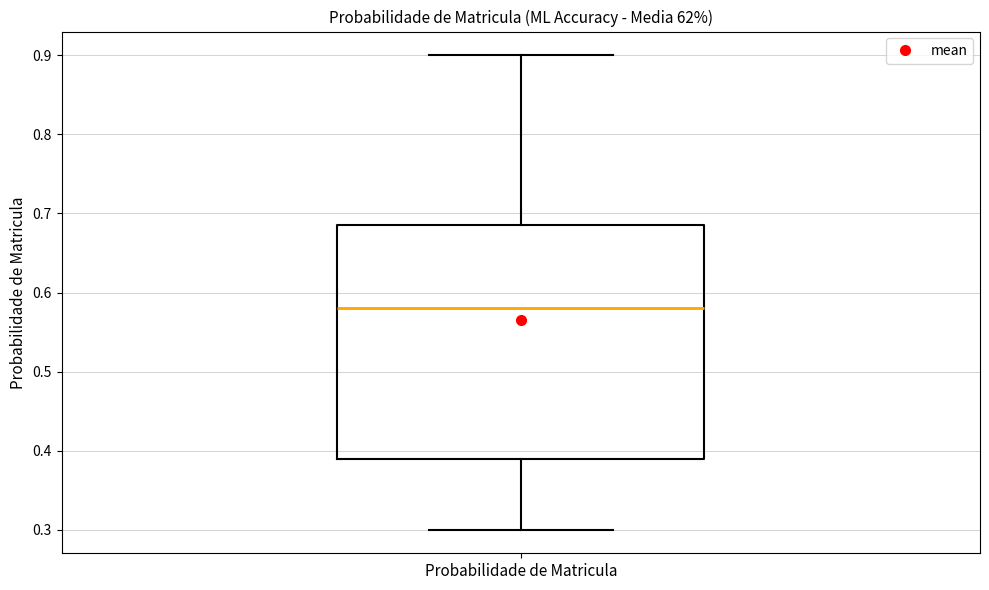

Read this box plot against the y-axis: the position of the median line, the range covered by the box, and the ends of both whiskers. The values are not printed on the chart, so give them approximately, as read against the axis.

median 0.58, box 0.39 to 0.69, whiskers 0.30 to 0.90